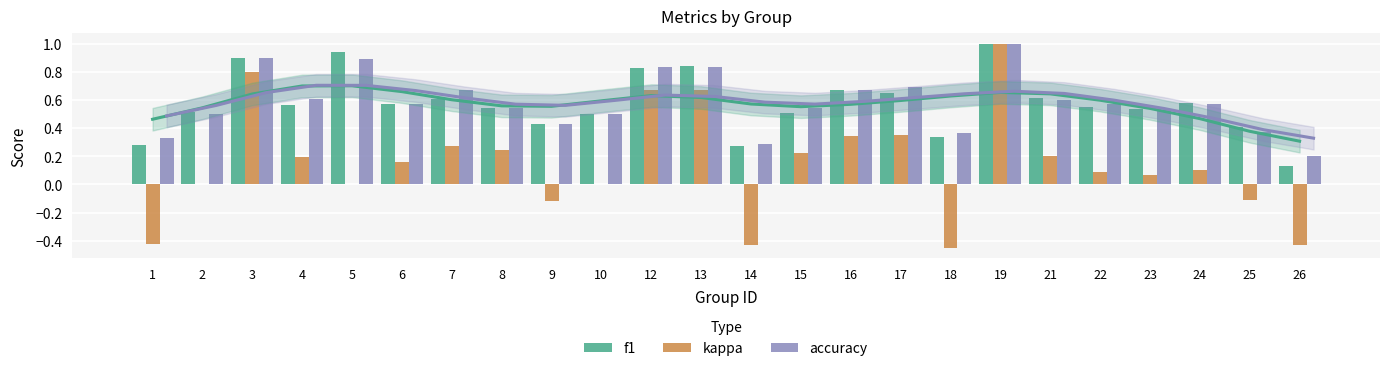

The accuracy series shows 0.7 at 17. True or false?

True